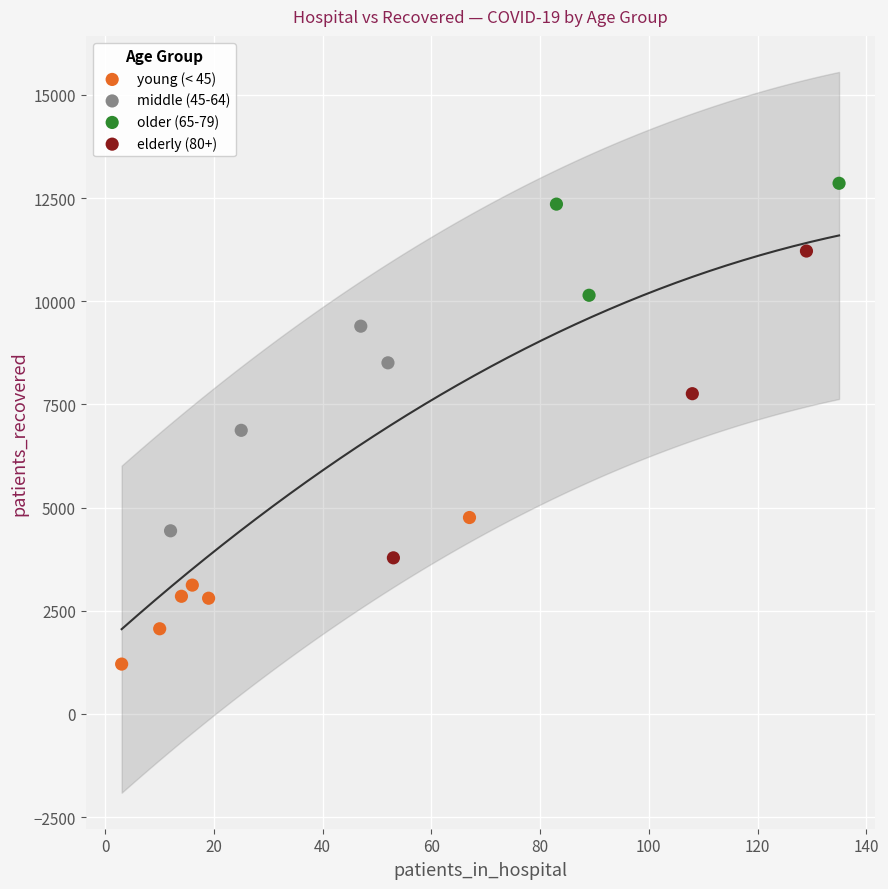

Which series contains the lowest Y value?

young (< 45)